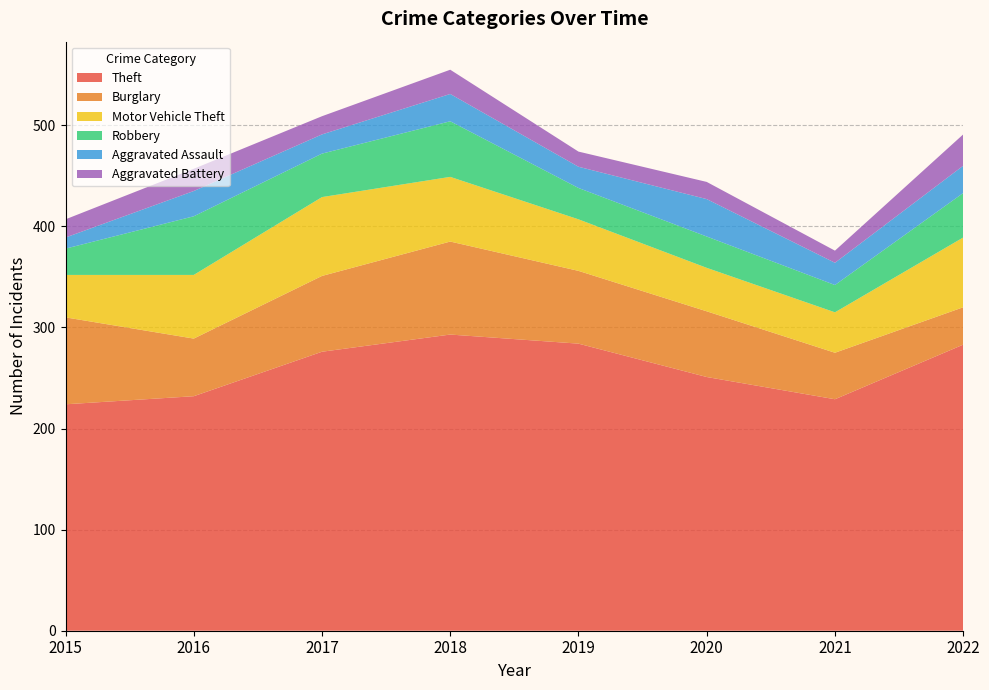

Reading left to right, what are all the values shown in this chart?

Theft: 224	232	276	293	284	251	229	283
Burglary: 86	57	75	92	72	65	46	37
Motor Vehicle Theft: 42	63	78	64	51	43	40	69
Robbery: 26	58	43	55	31	31	27	44
Aggravated Assault: 11	25	19	27	21	37	22	27
Aggravated Battery: 18	22	18	24	15	17	12	31